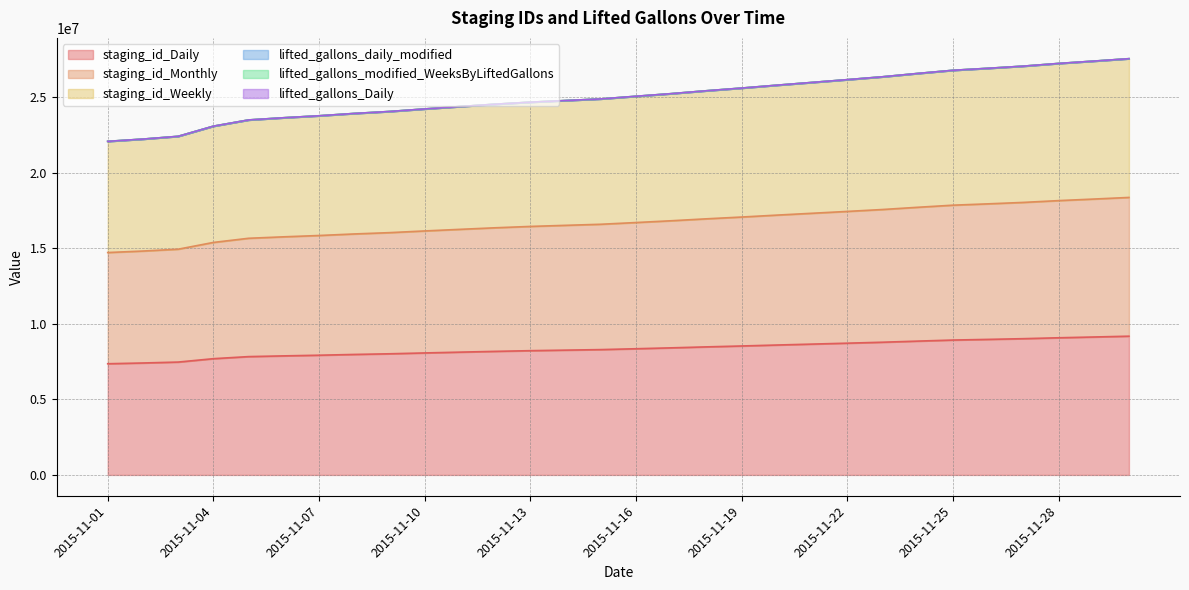

What is the spread (max minus min) of values at 2015-11-01?

14729129